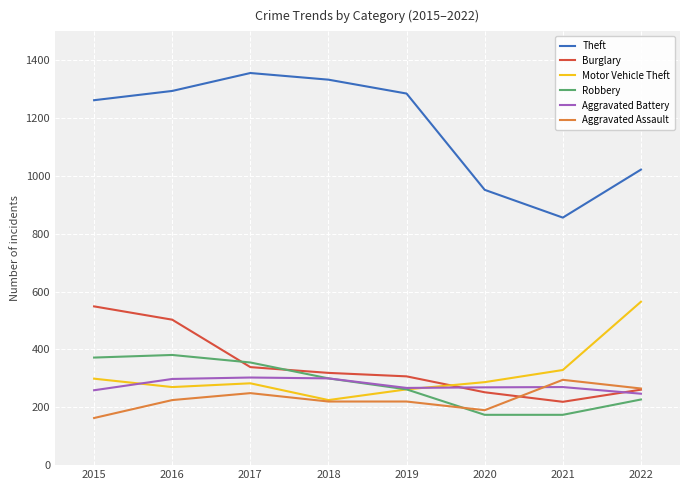

What is the difference between the highest and lowest values at 2022?

795